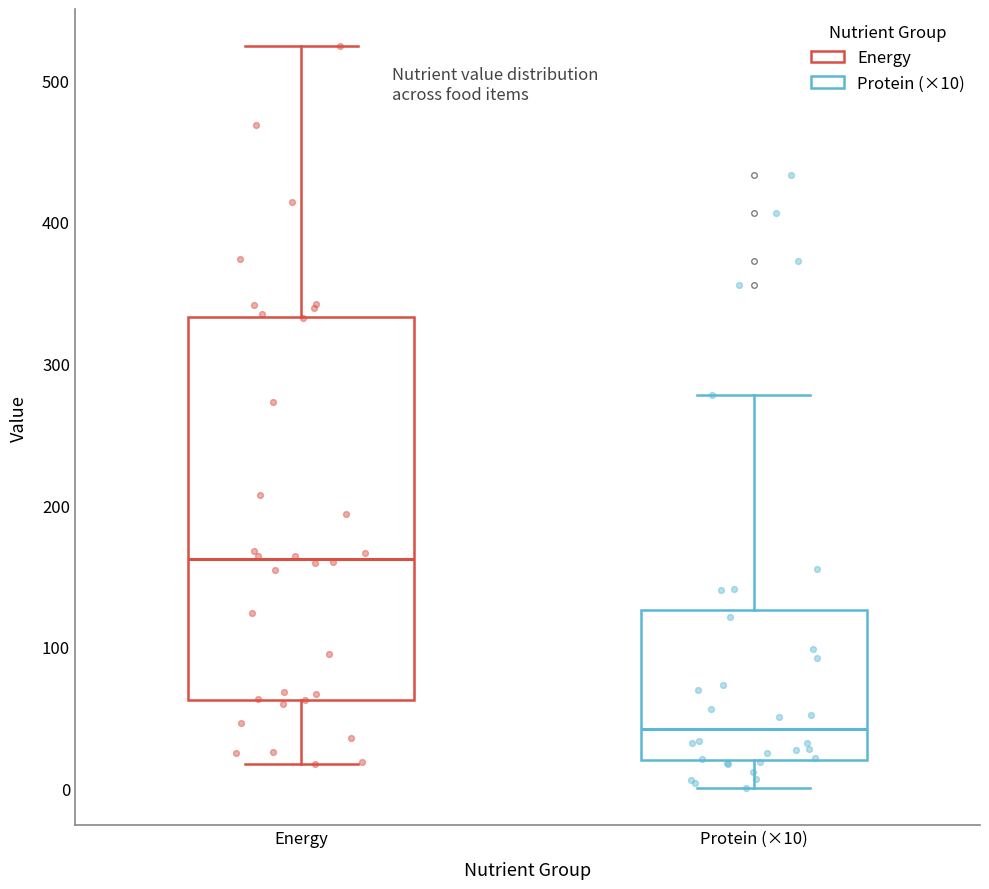

Reading left to right, read every box against the y-axis: the position of its median line, the range the box covers, and the ends of its whiskers. The values are not printed on the chart, so give them approximately, as read against the axis.

Energy: median 160, box 60 to 330, whiskers 20 to 520
Protein (×10): median 40, box 20 to 130, whiskers 0 to 280